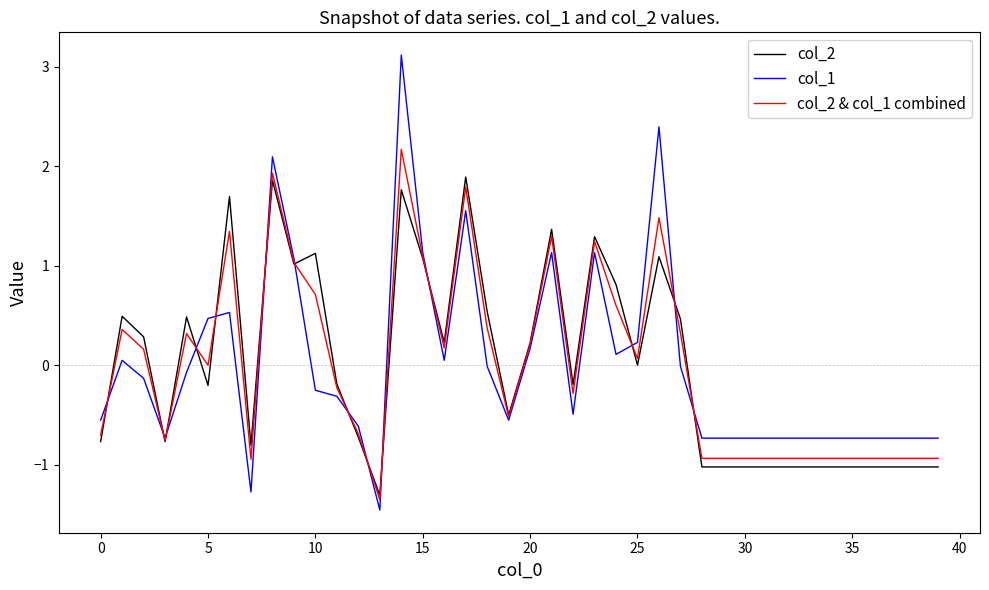

What is the maximum value shown in the chart?

3.1